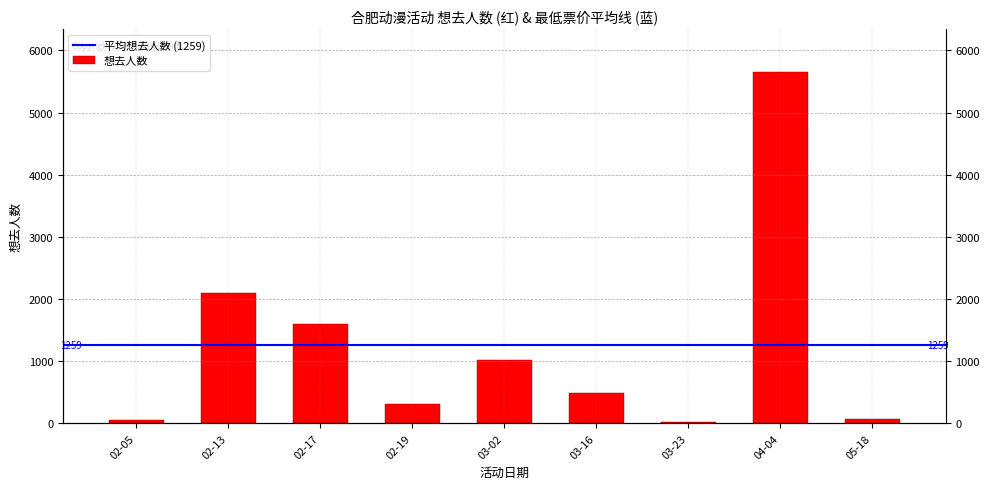

List the labels in order of value, smallest first.

03-23, 02-05, 05-18, 02-19, 03-16, 03-02, 02-17, 02-13, 04-04